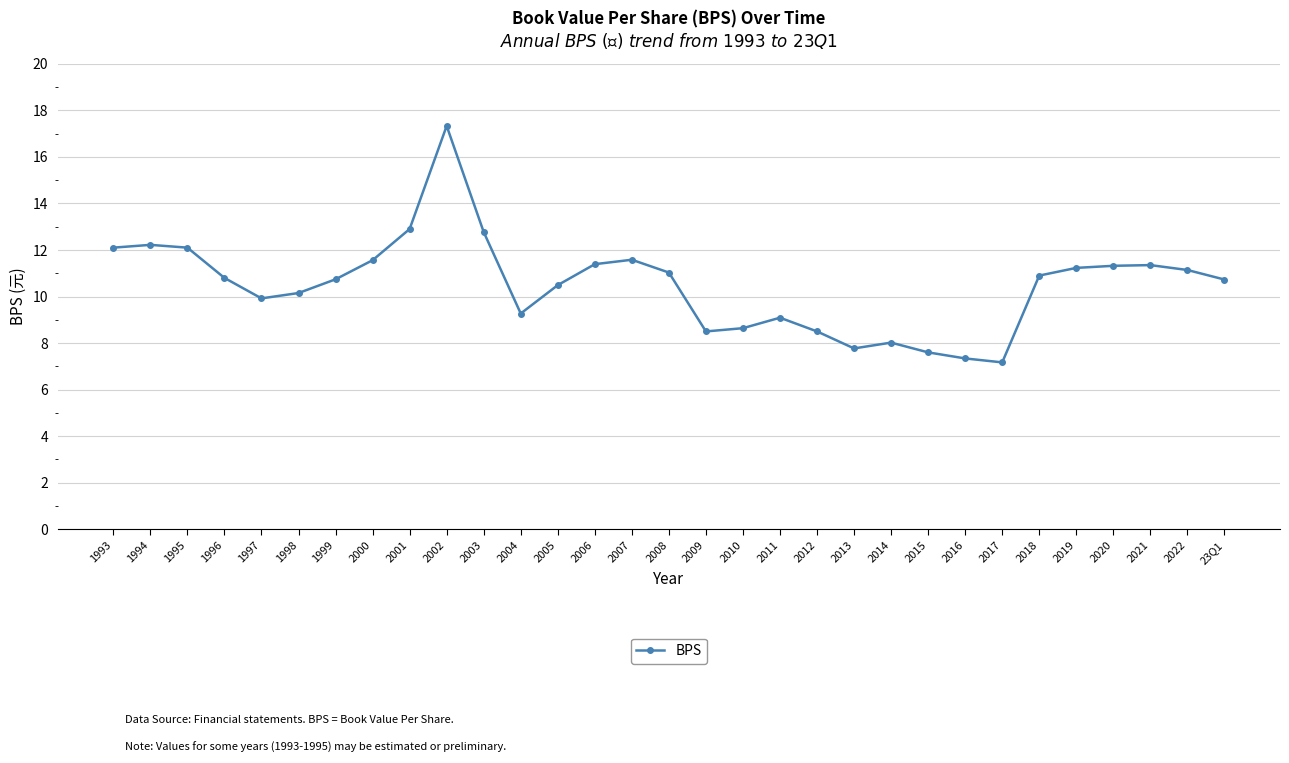

How many series are shown in this chart?

1